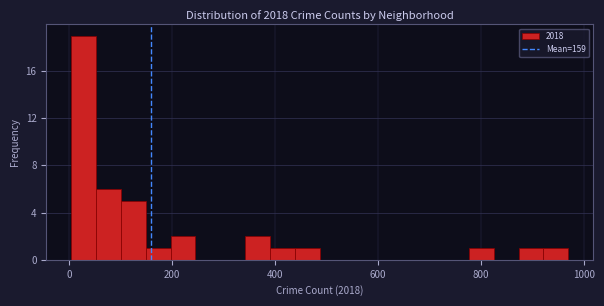

Read against the x-axis, roughly where is the centre of the tallest bar?

20